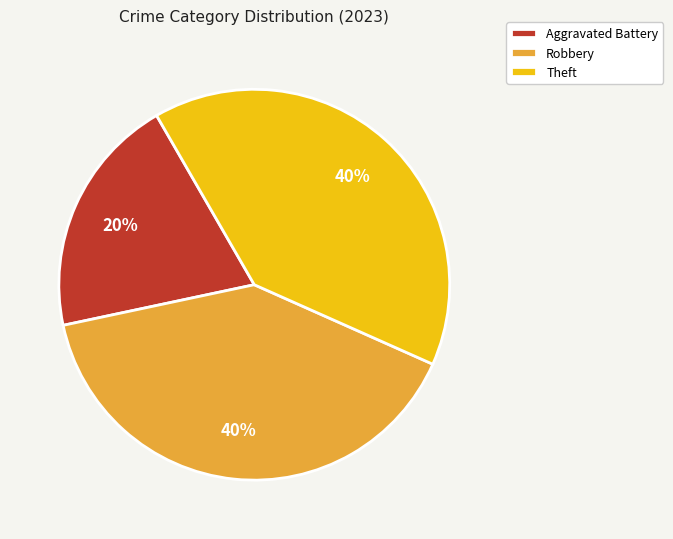

How many slices are in this pie chart?

3